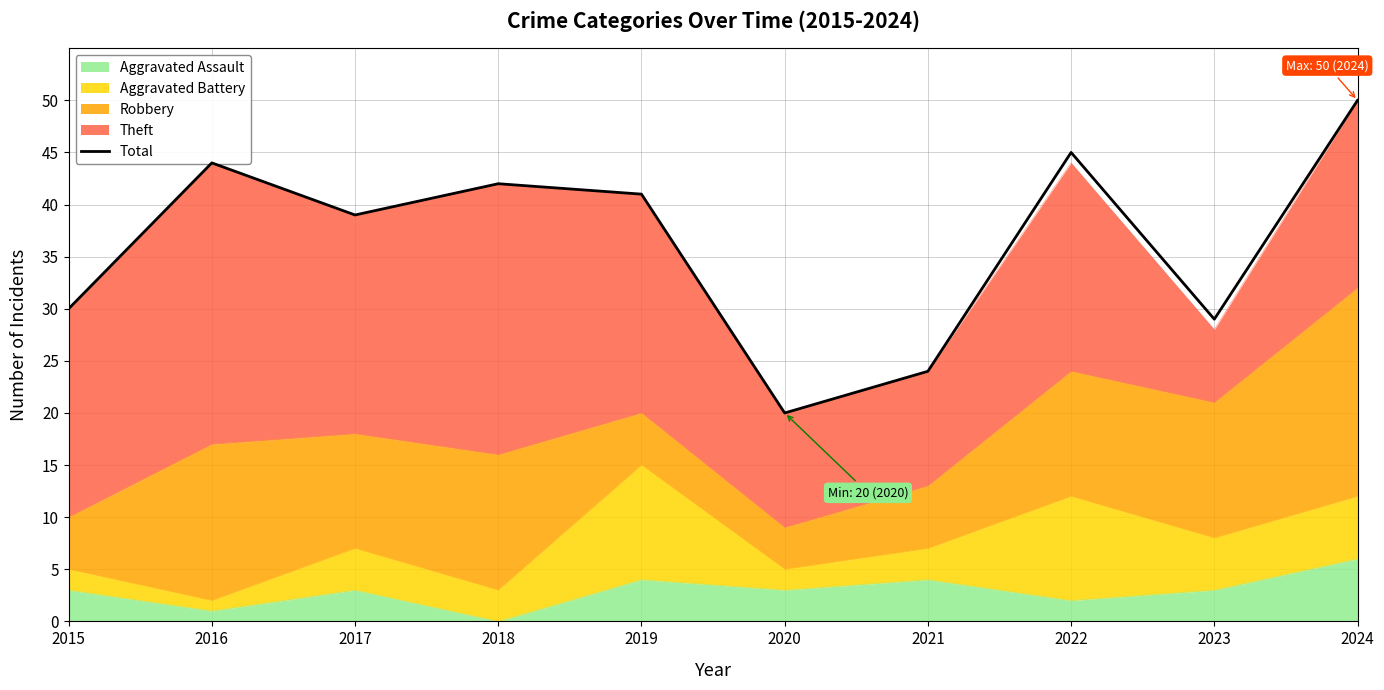

List the labels in order of value, largest first.

2024, 2022, 2016, 2018, 2019, 2017, 2015, 2023, 2021, 2020